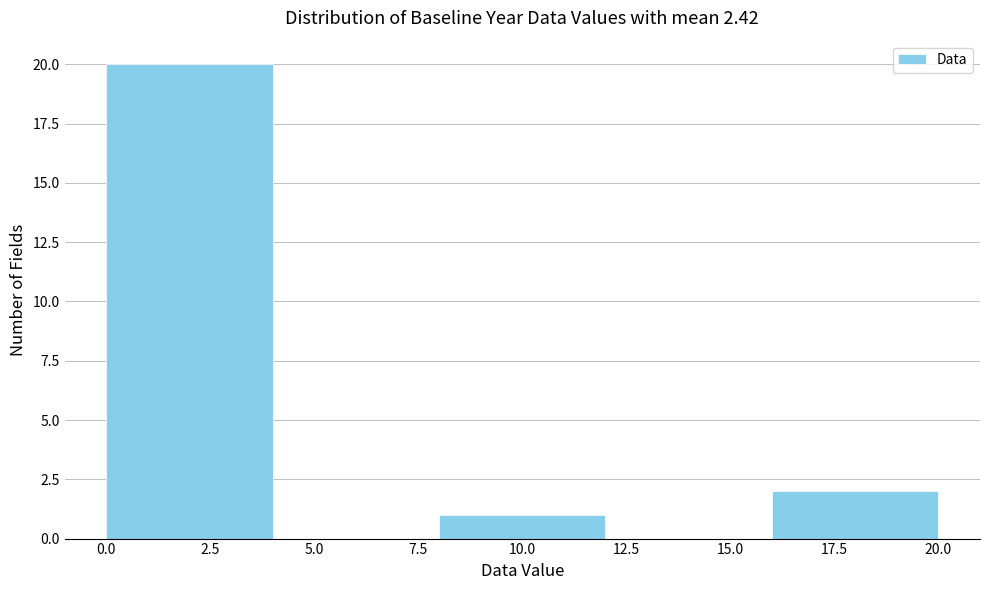

Reading left to right, list every bar in this chart as the range it spans on the x-axis followed by its height. Neither the bar edges nor the heights are printed on the chart, so give them approximately, as read against the axes.

0 to 4: 20
4 to 8: 0
8 to 12: 1
12 to 16: 0
16 to 20: 2